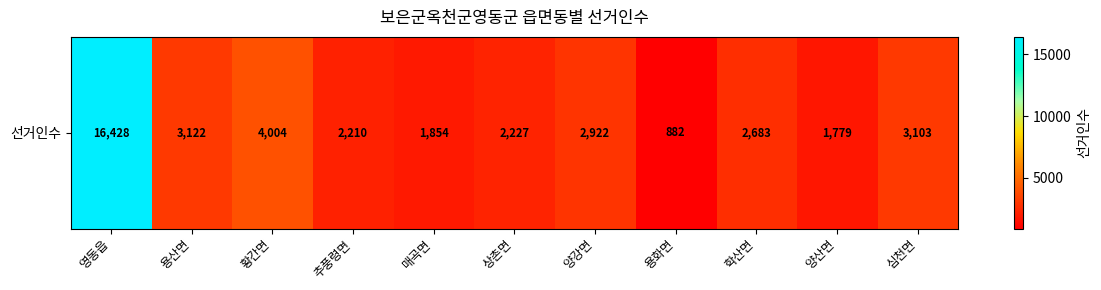

How many data points are less than 2683?

5